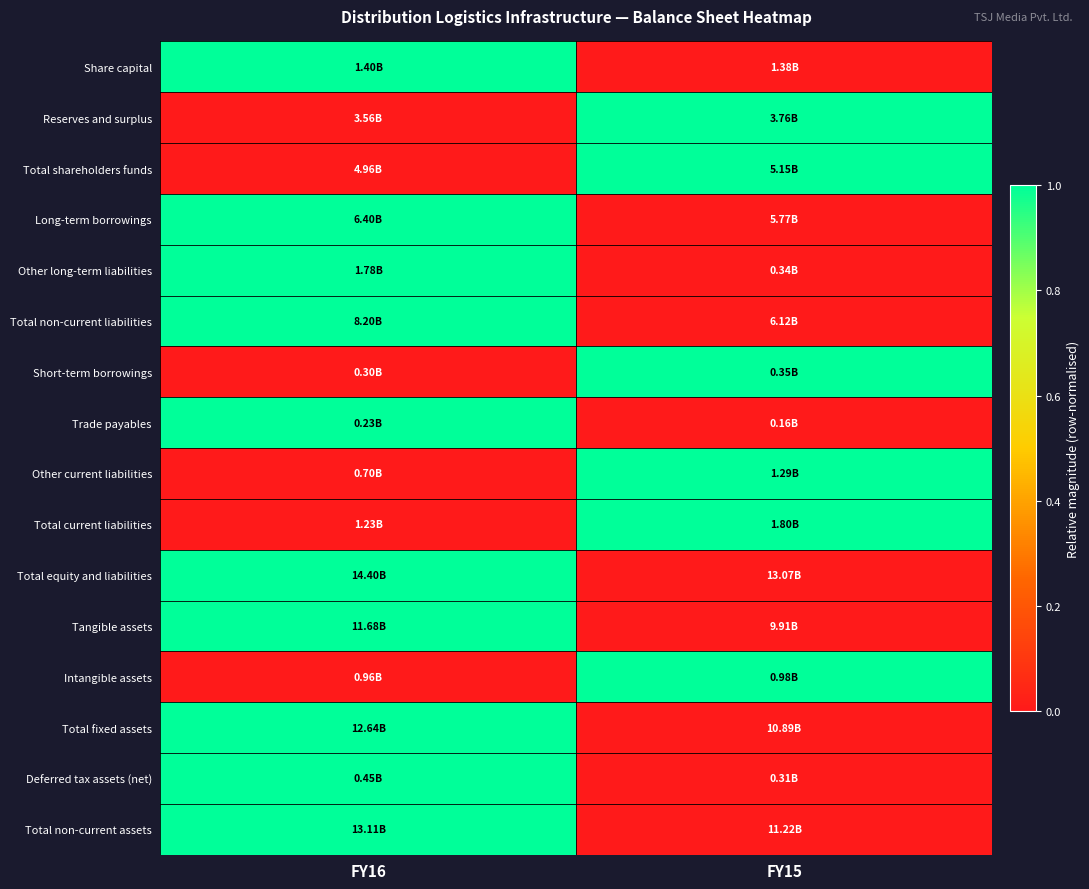

Between FY16 and FY15, which is larger?

FY16